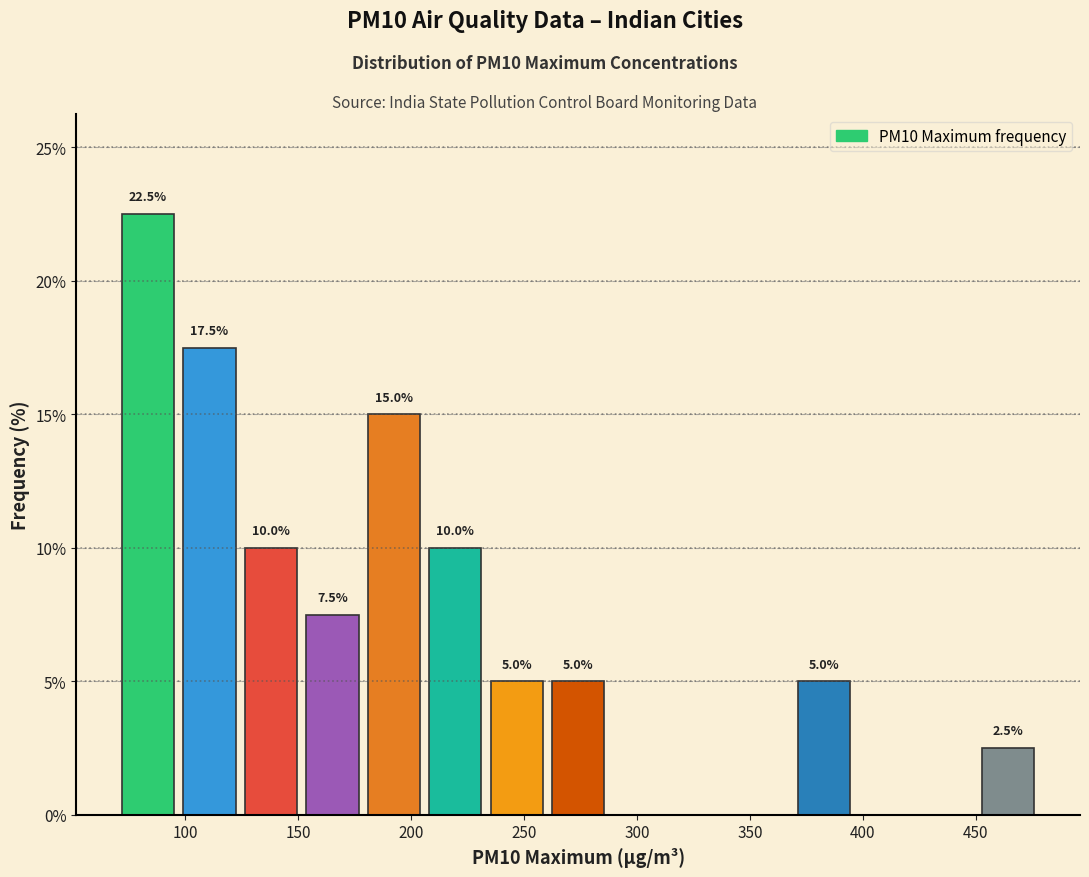

Which range on the x-axis has the tallest bar?

70 to 95